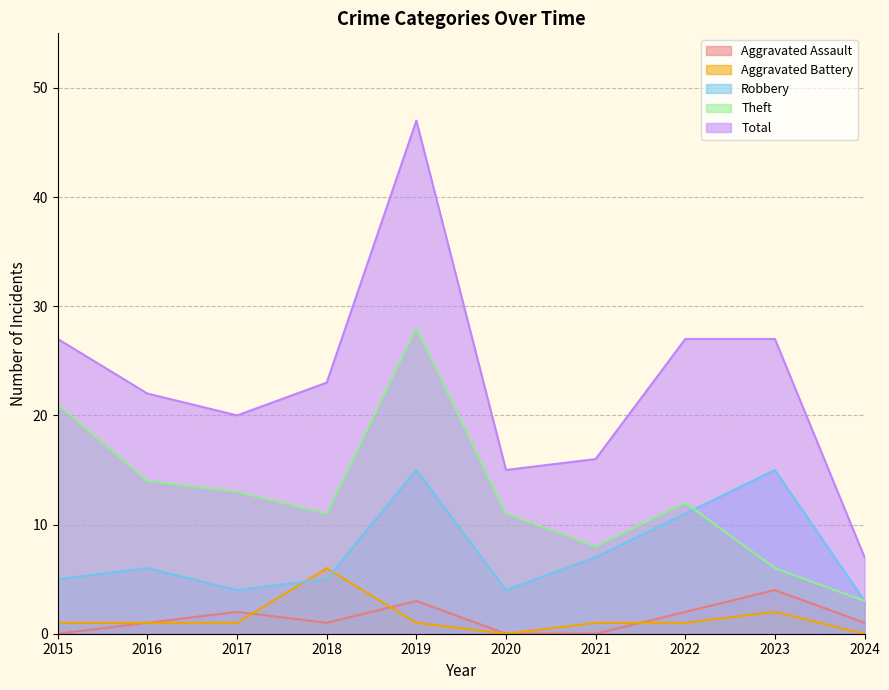

What is the difference between the maximum and minimum values in the Aggravated Assault series?

4